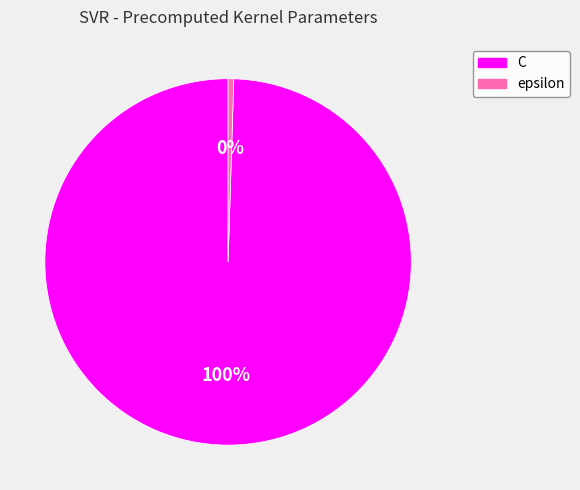

Do C and epsilon together represent more than half of the pie?

Yes